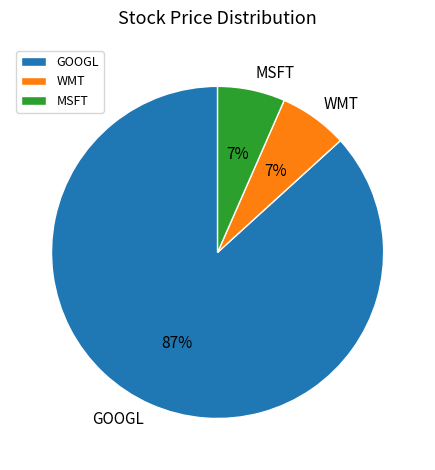

Does WMT account for over 50% of the chart?

No